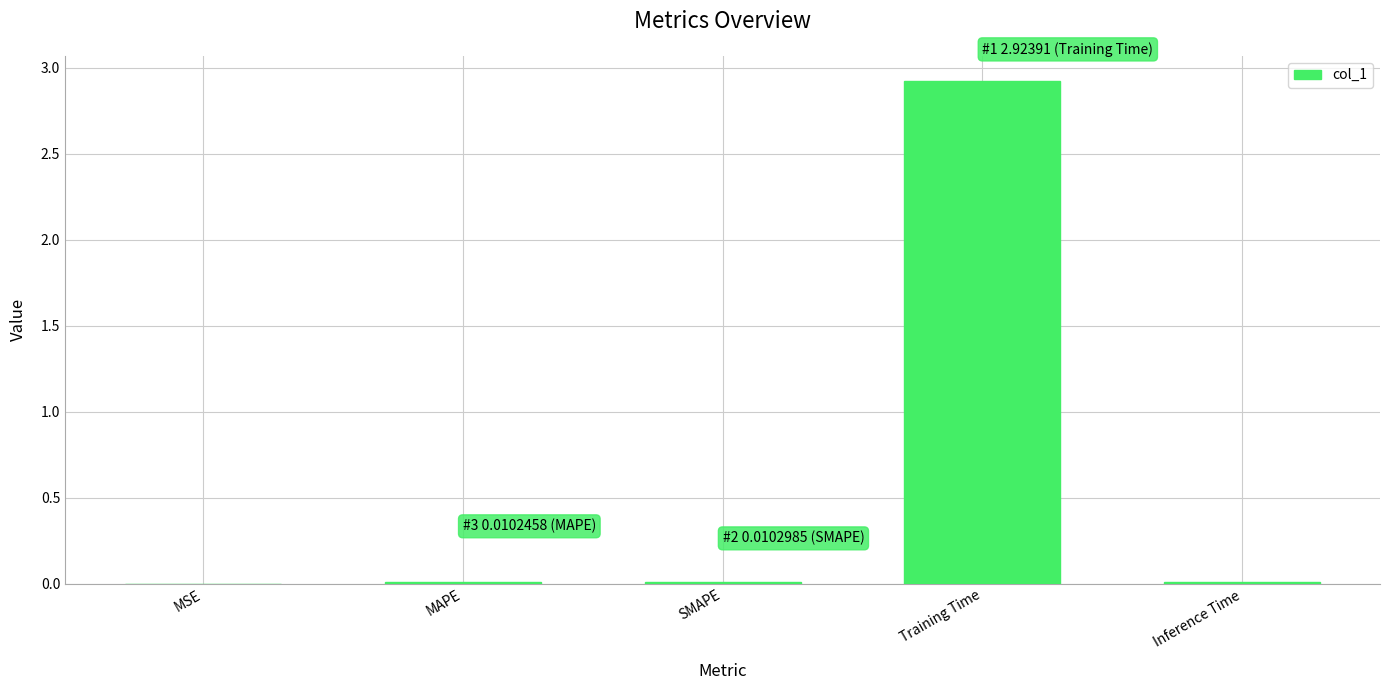

True or false: the data shows 0.0 at MAPE.

True